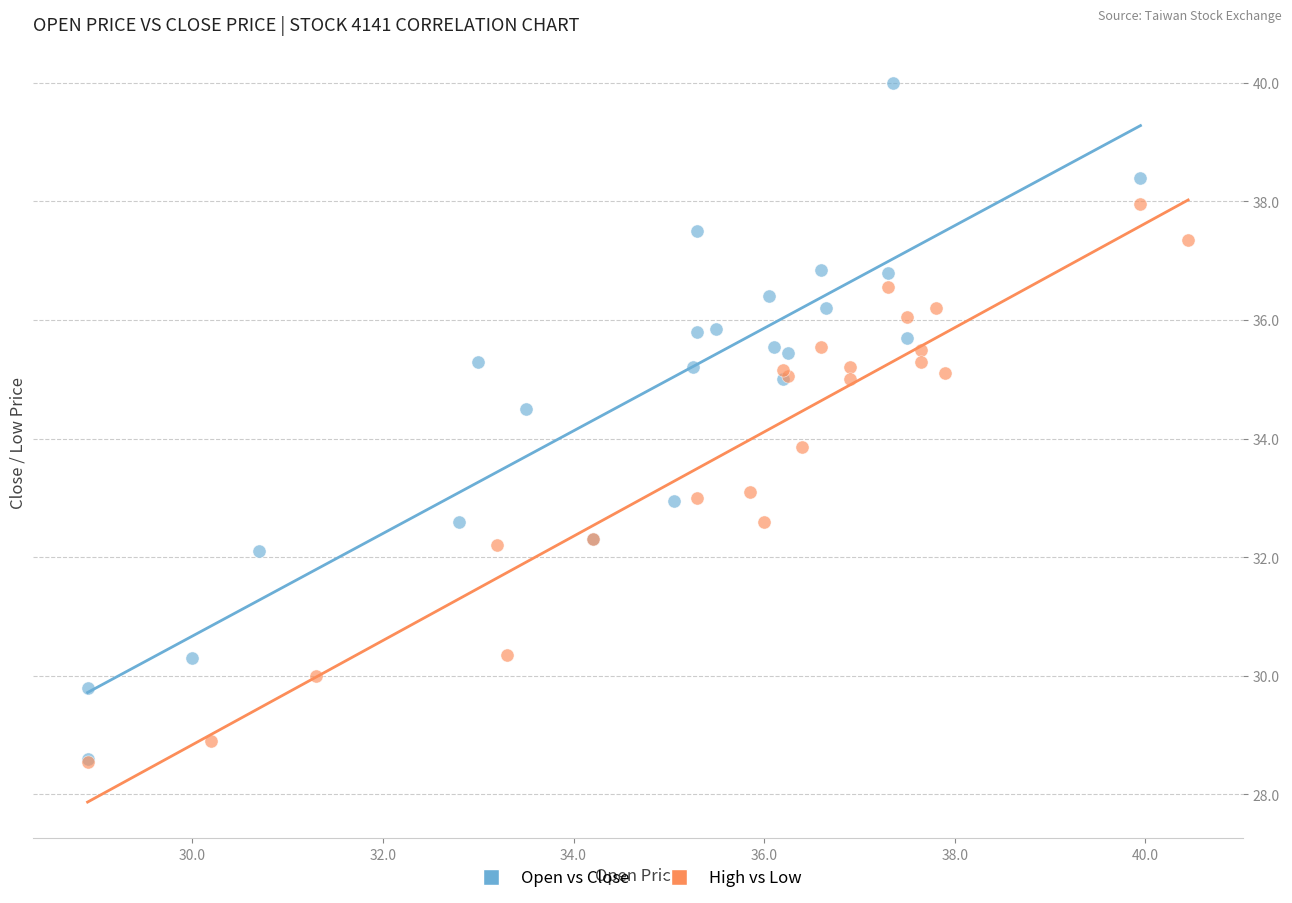

Which series reaches the maximum Y coordinate?

Open vs Close